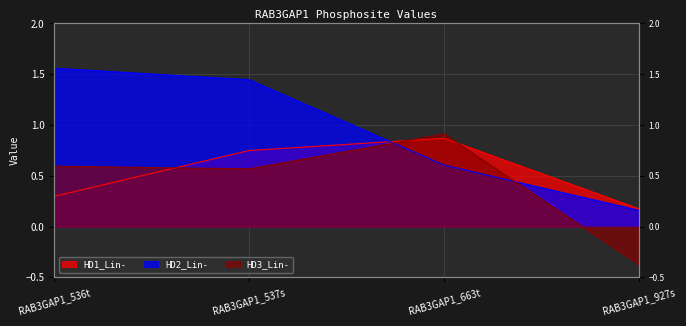

At which label does HD3_Lin- first exceed 0?

RAB3GAP1_536t